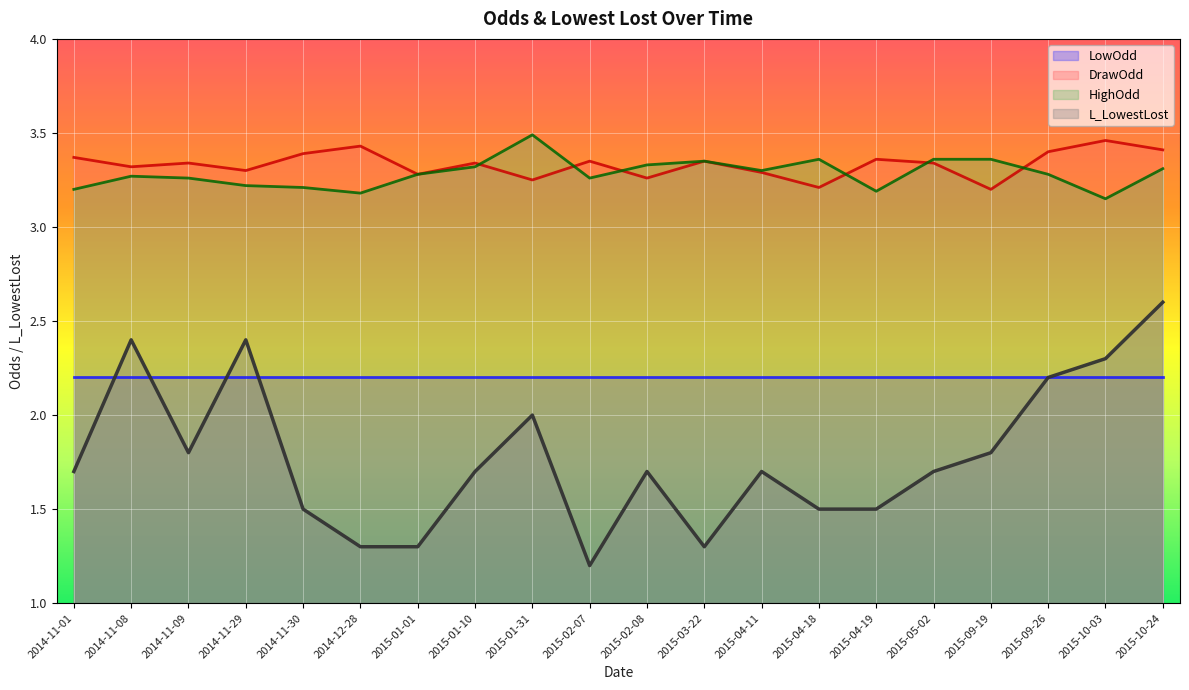

In HighOdd, how many points are lower than both neighbors (excluding endpoints)?

5